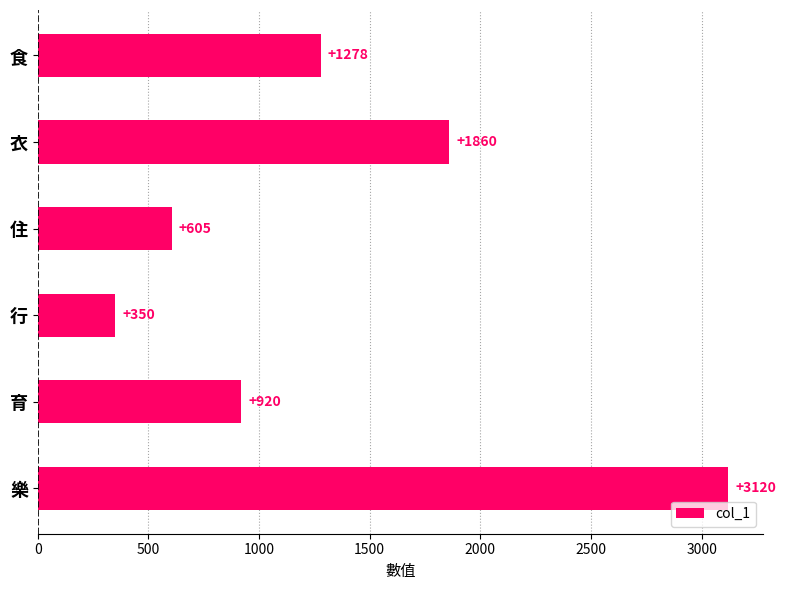

At which label is the value closest to 1735?

衣